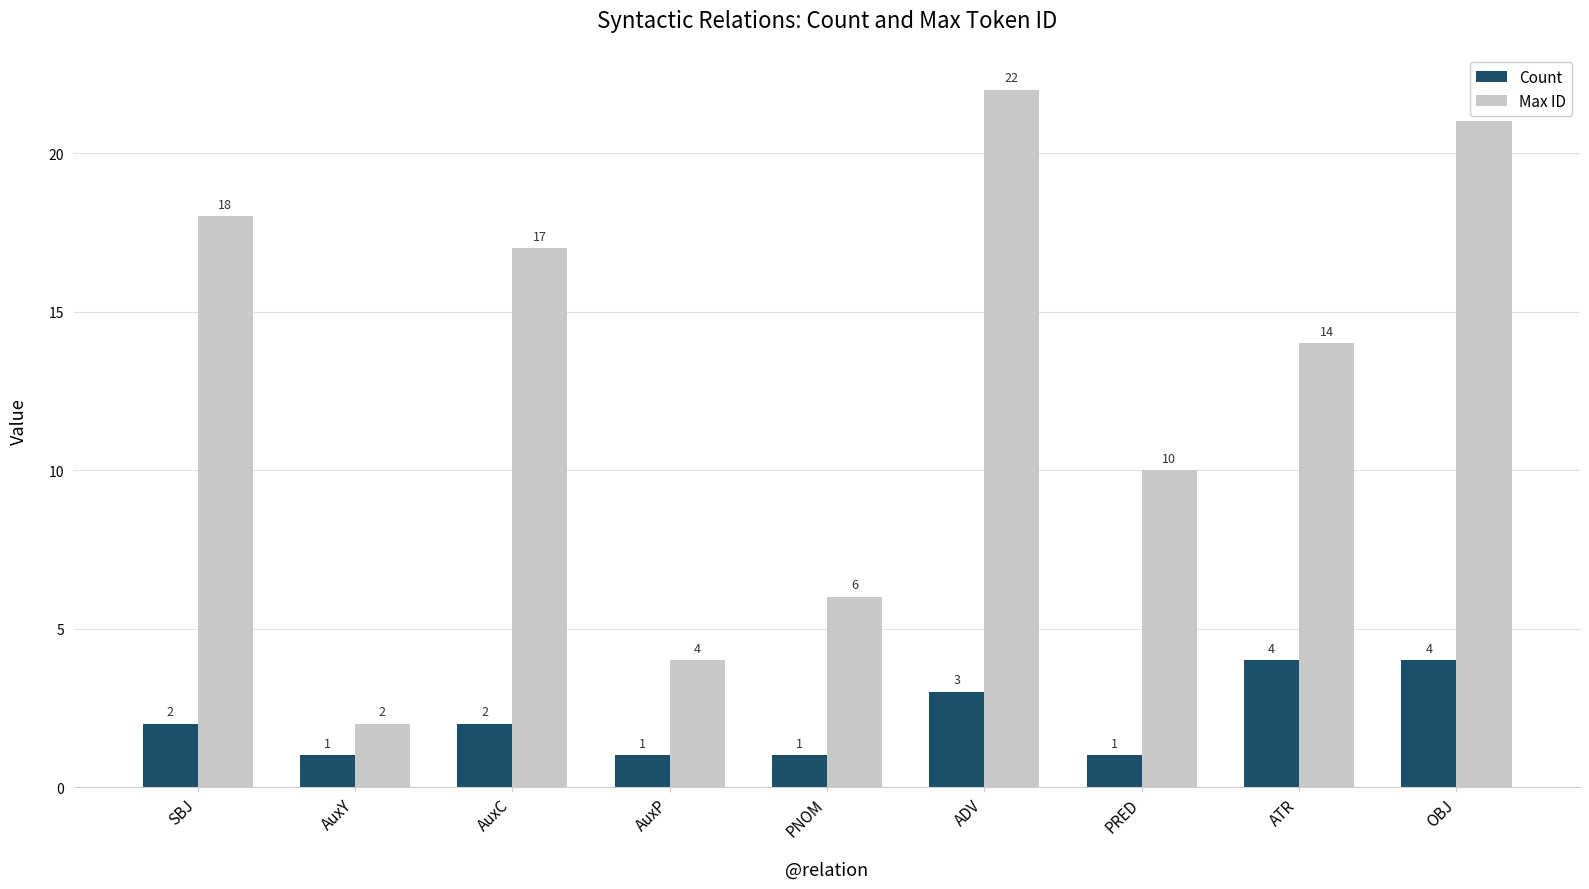

Between SBJ and PNOM, which series saw the biggest shift?

Max ID